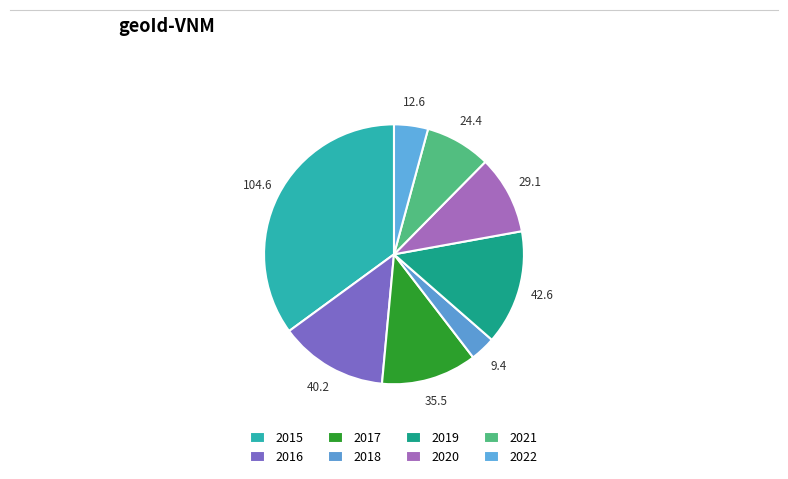

Which slice is the smallest?

2018